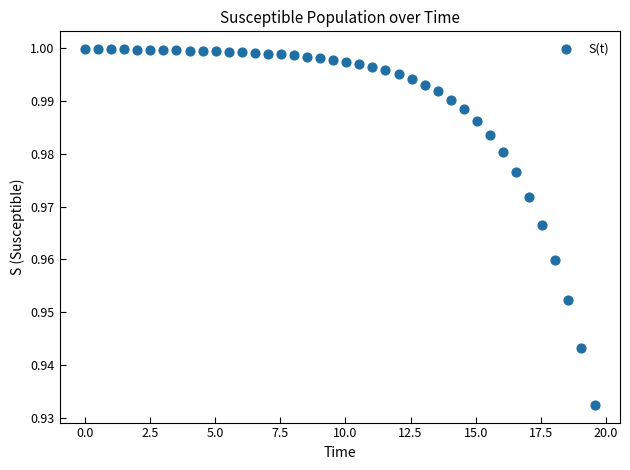

What is the range of X values (max minus min)?

19.6